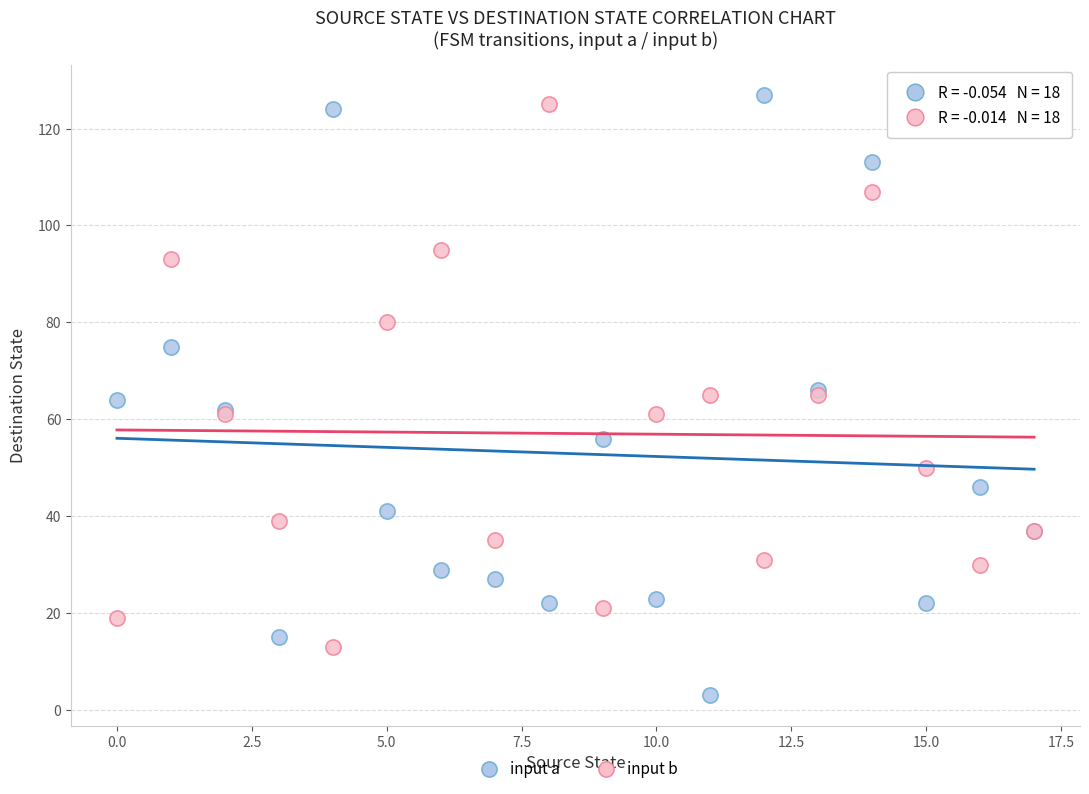

Which series reaches the minimum Y coordinate?

input a